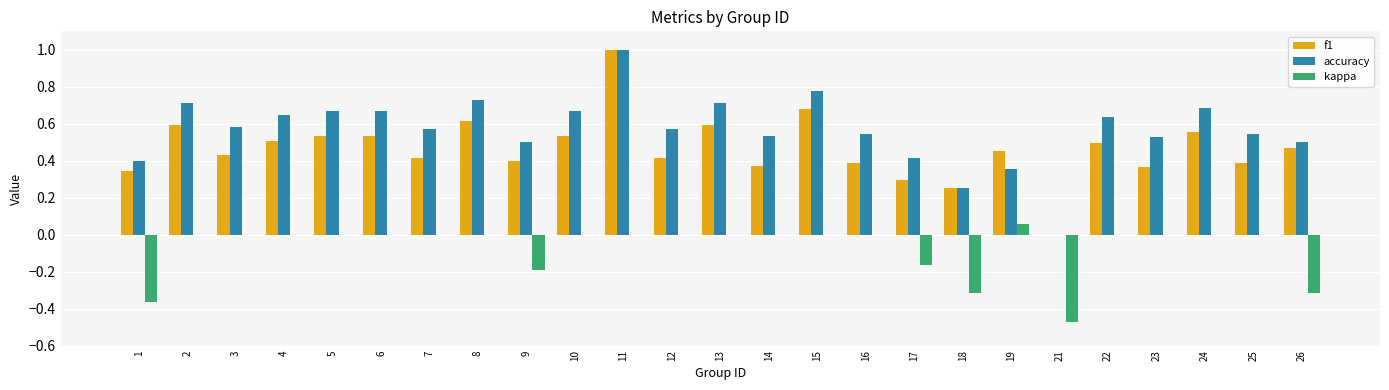

Which series changed the most between 16 and 17?

kappa